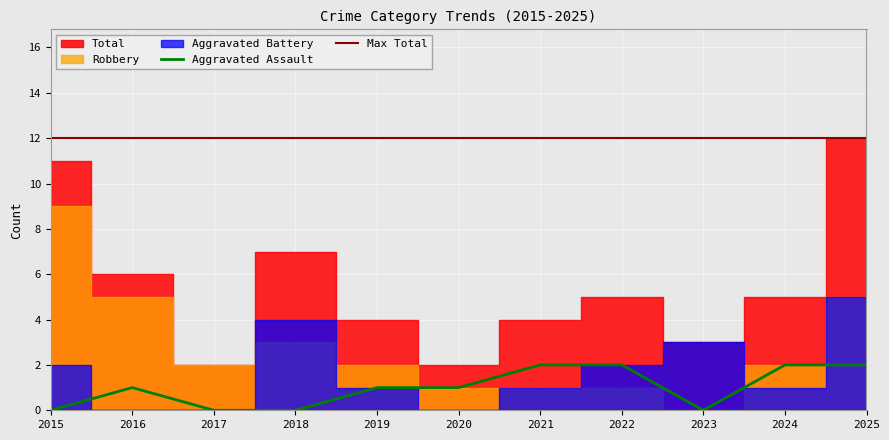

True or false: Total has a value of 6 at 2021.

False